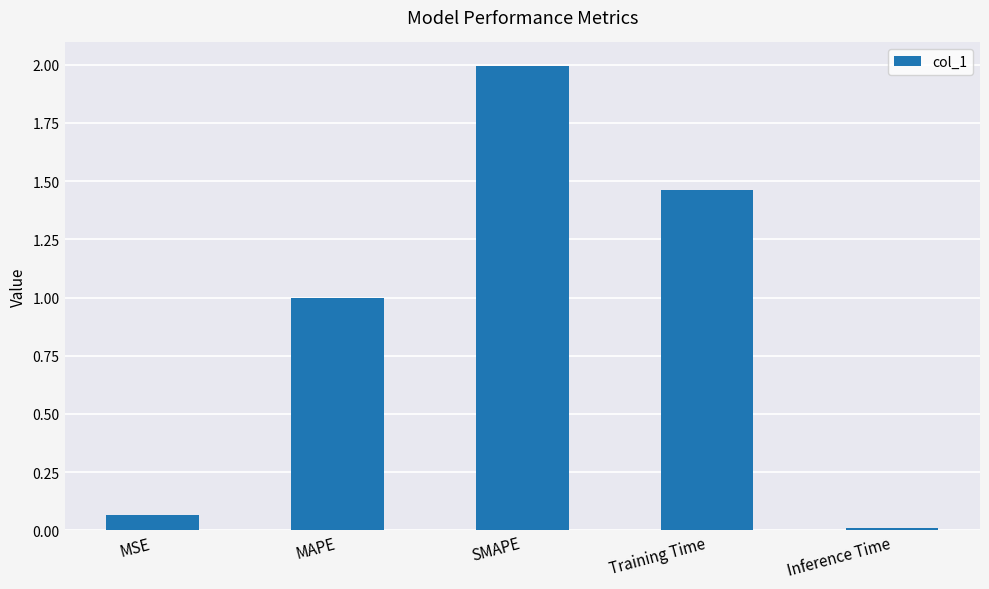

What is the sum of all values?

4.5